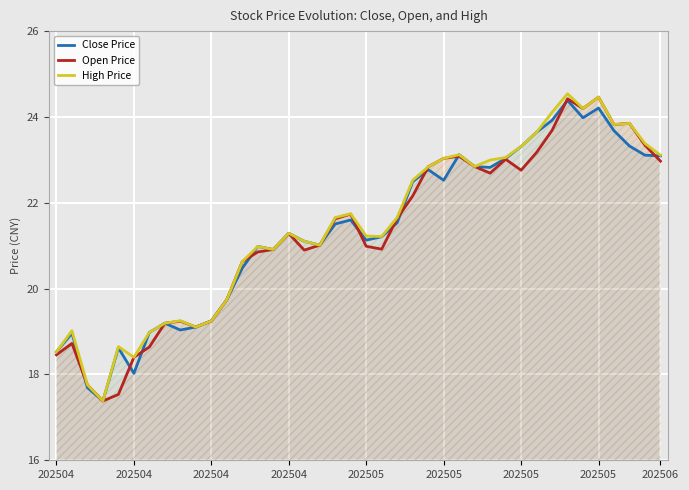

How many interior local valleys does the High Price series have?

9